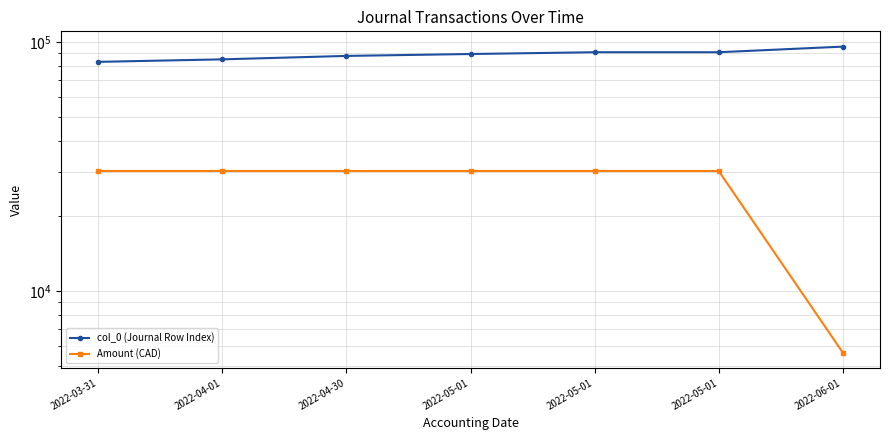

Which category has the highest value in the Amount (CAD) series?

2022-03-31